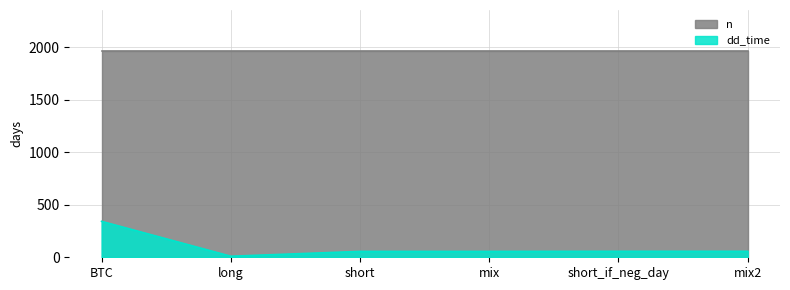

The n series shows 1081 at short. True or false?

False